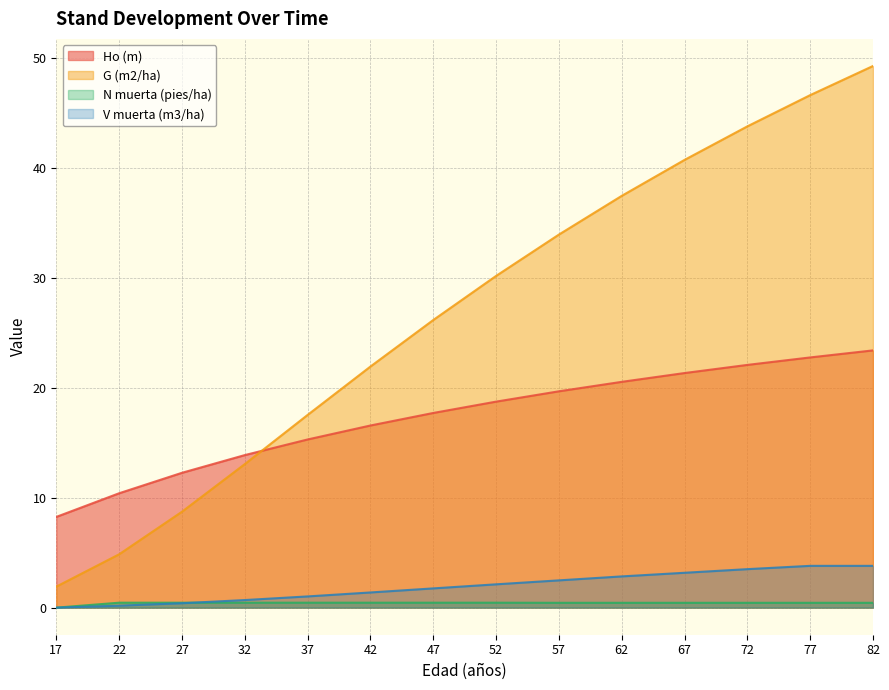

Which series has the widest spread of values?

G (m2/ha)